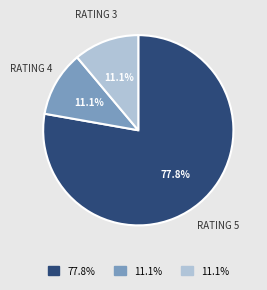

Is there a majority slice in this chart?

Yes